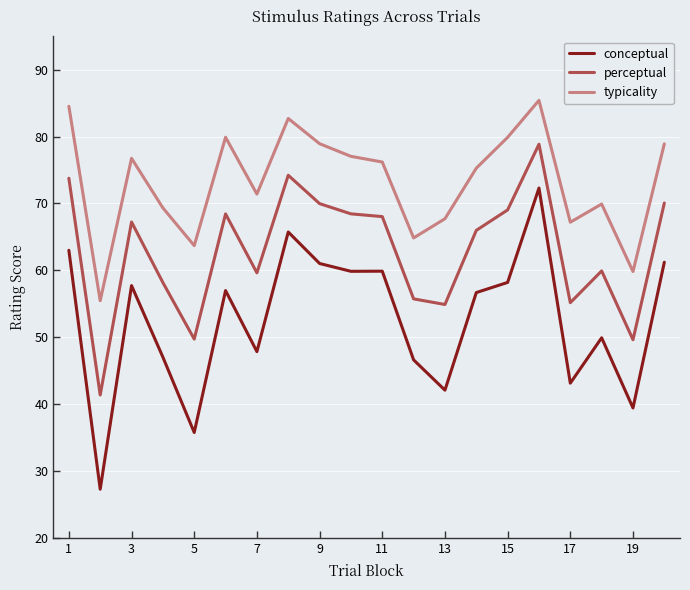

In conceptual, how many points are lower than both neighbors (excluding endpoints)?

7